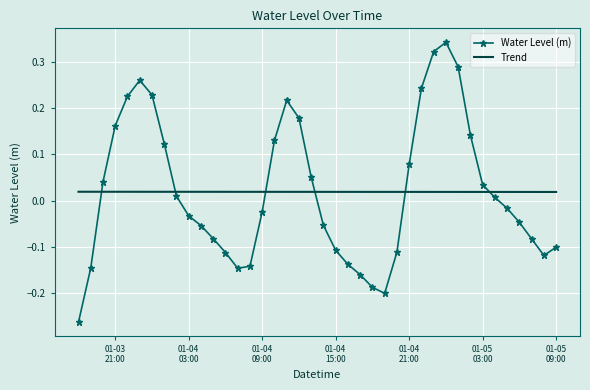

How many times do Trend and Water Level (m) cross each other?

6